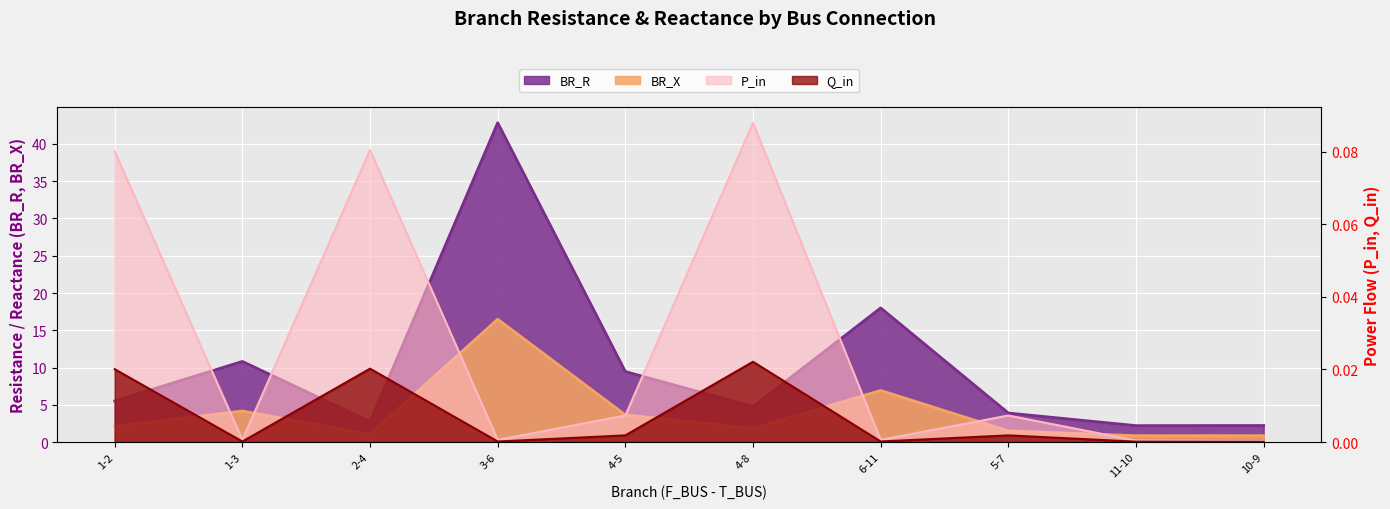

The value of BR_X at 10-9 is 0.9. True or false?

True